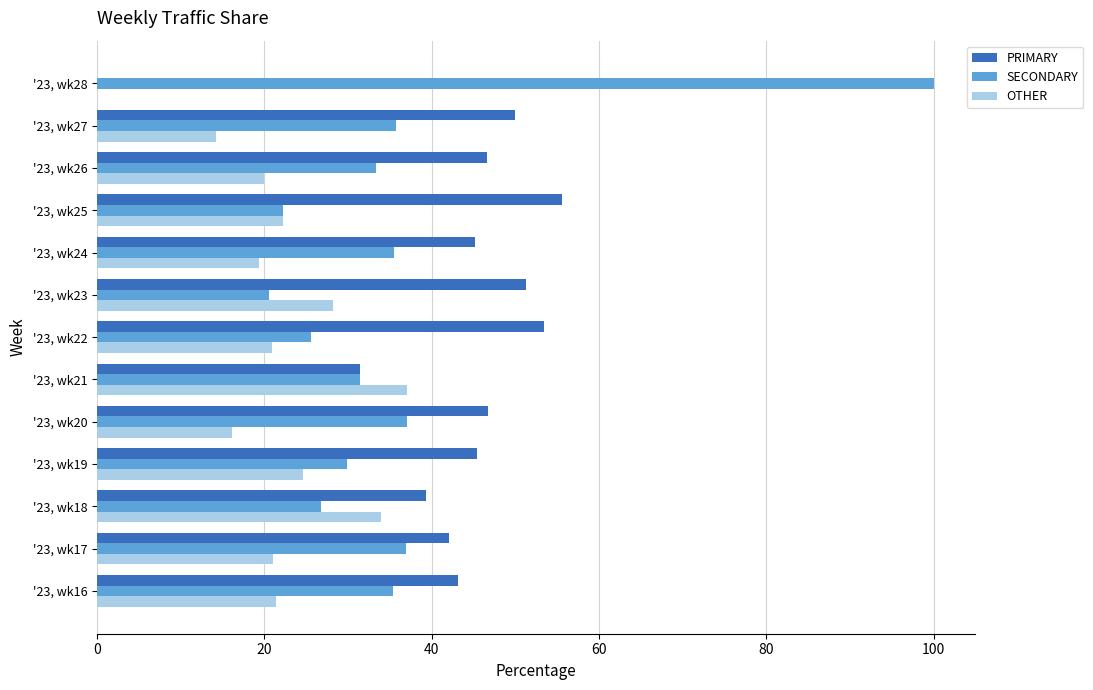

True or false: OTHER has a value of 19.4 at '23, wk24.

True